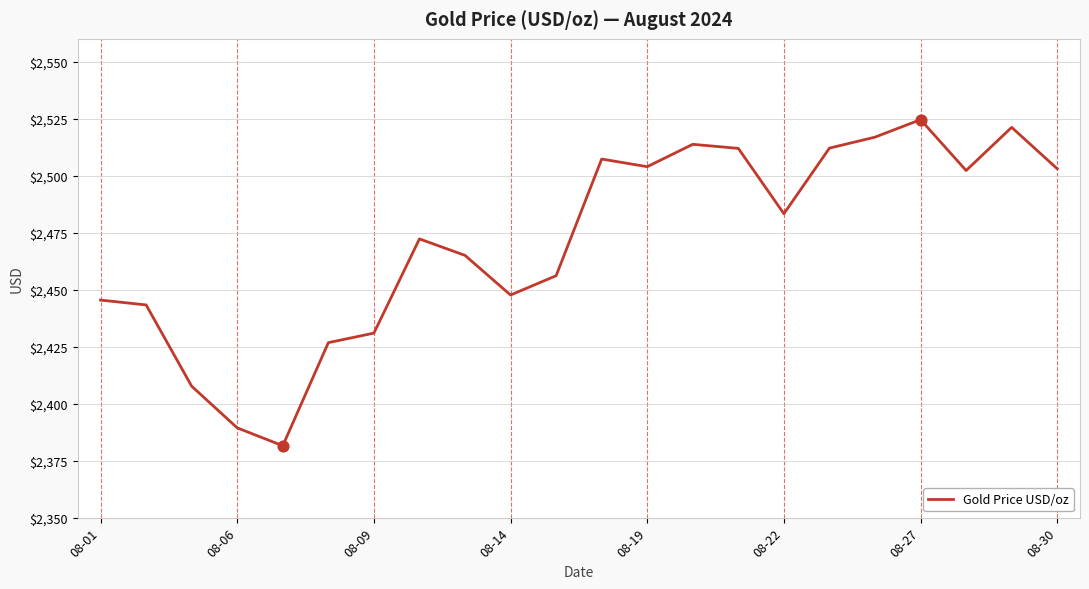

What is the maximum value shown in the chart?

2524.6